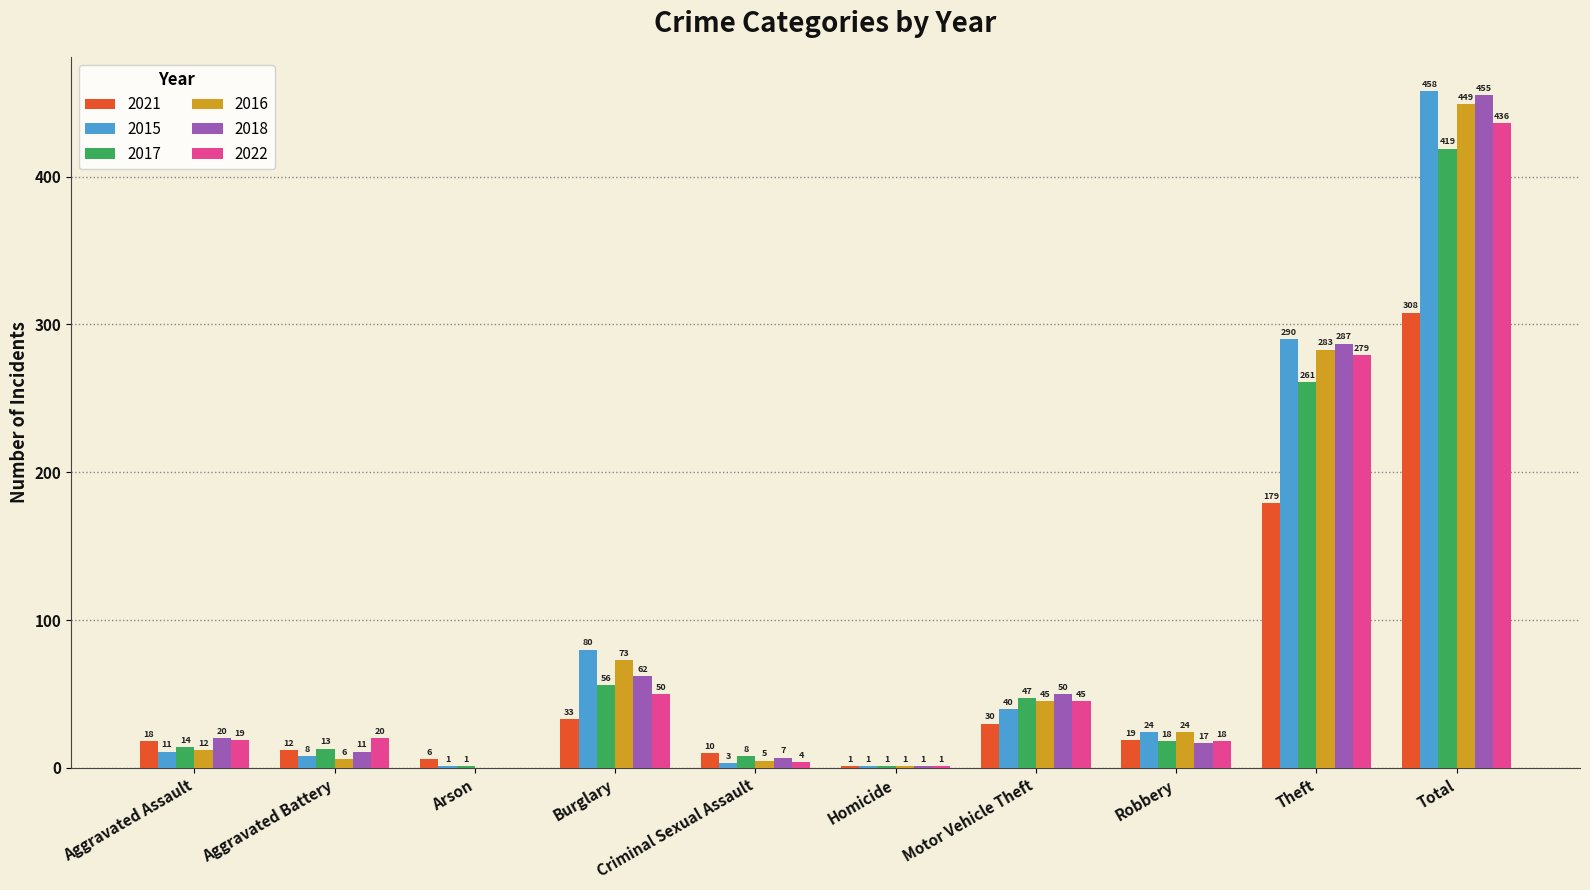

The value of 2021 at Total is 308. True or false?

True